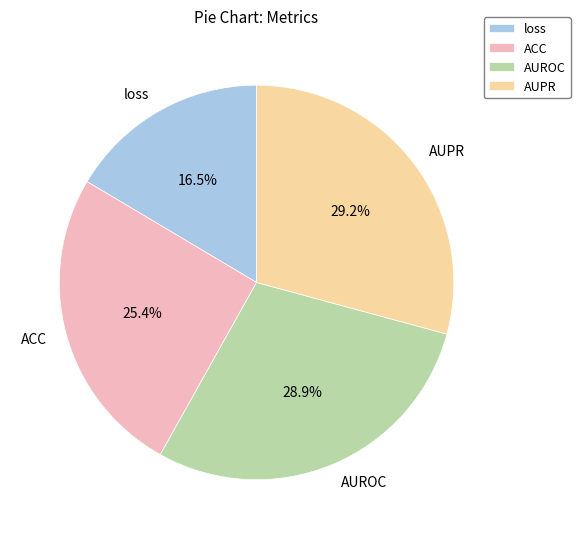

To the nearest percent, what is the average slice percentage?

25%